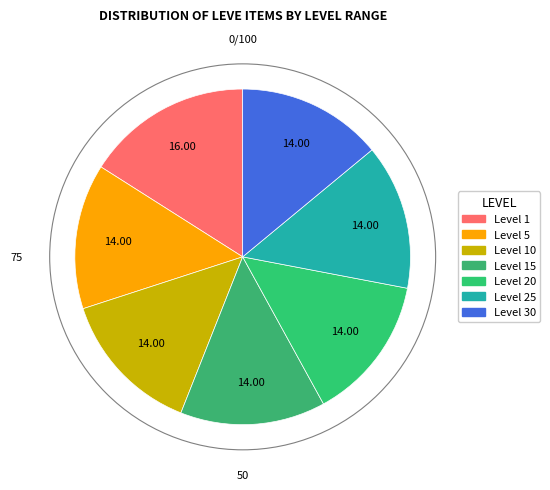

How many segments does this pie chart have?

7